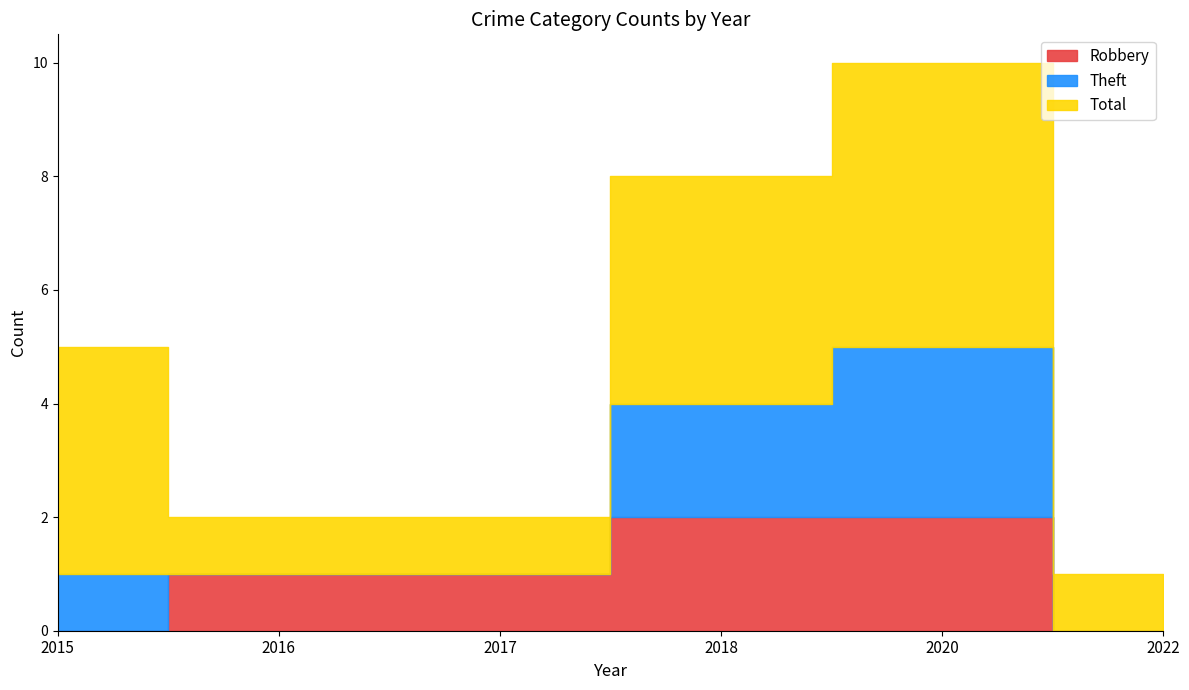

Does the chart have visible grid lines?

No